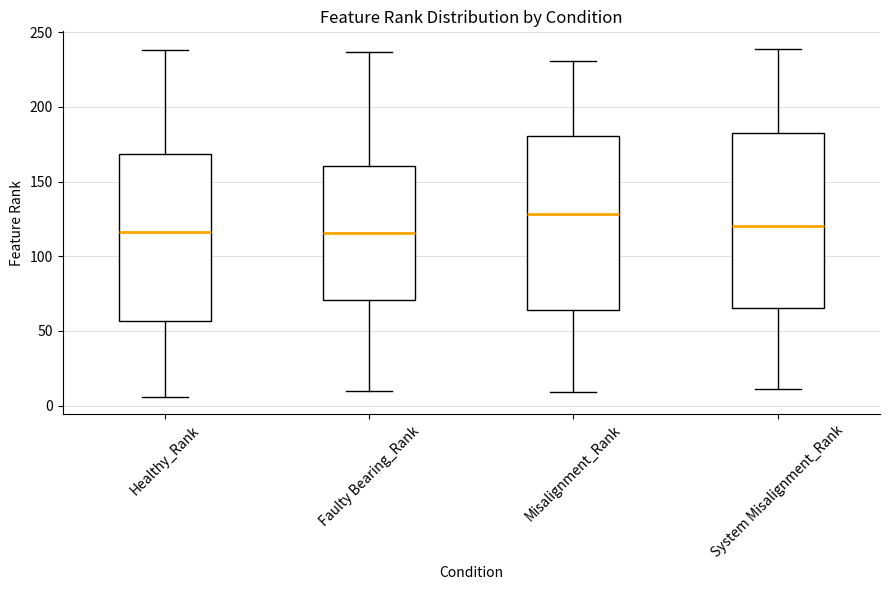

Where does the lower whisker of the box for Faulty Bearing_Rank end on the y-axis? The values are not printed on the chart, so give them approximately, as read against the axis.

10